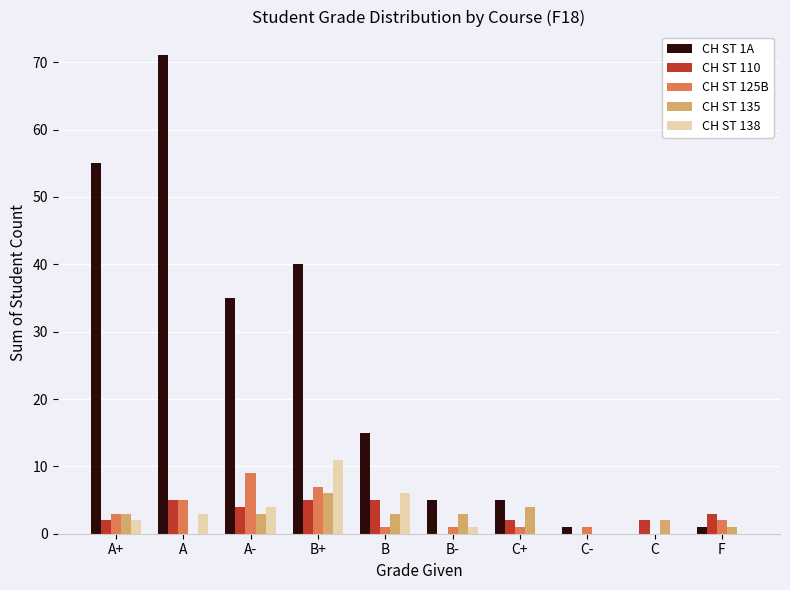

Is it true that CH ST 110 equals 3 at F?

True